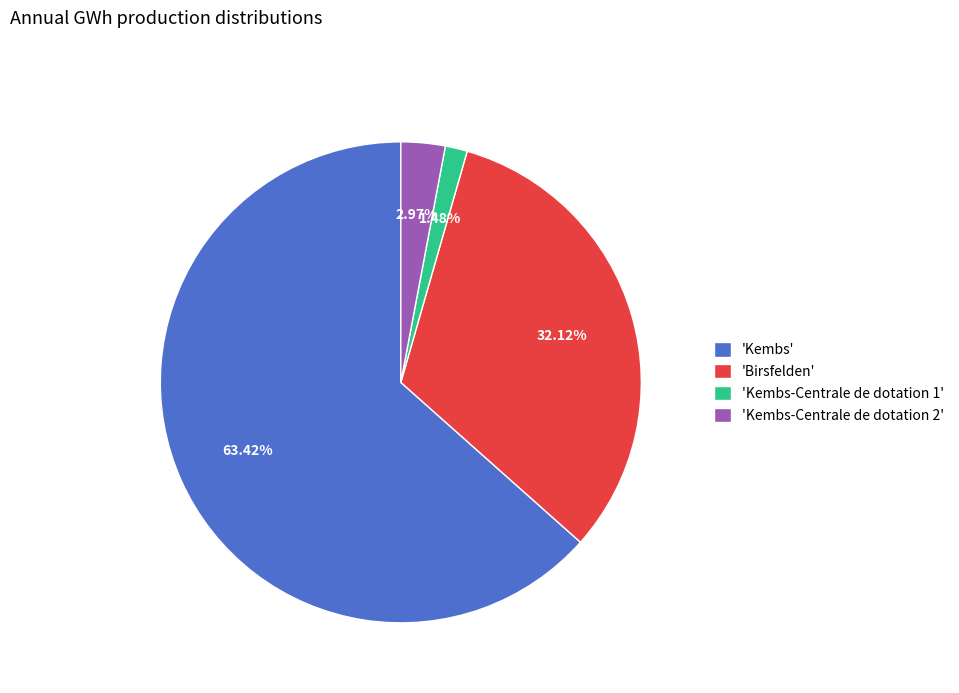

Between 'Kembs-Centrale de dotation 2' and 'Kembs-Centrale de dotation 1', which is larger?

'Kembs-Centrale de dotation 2'